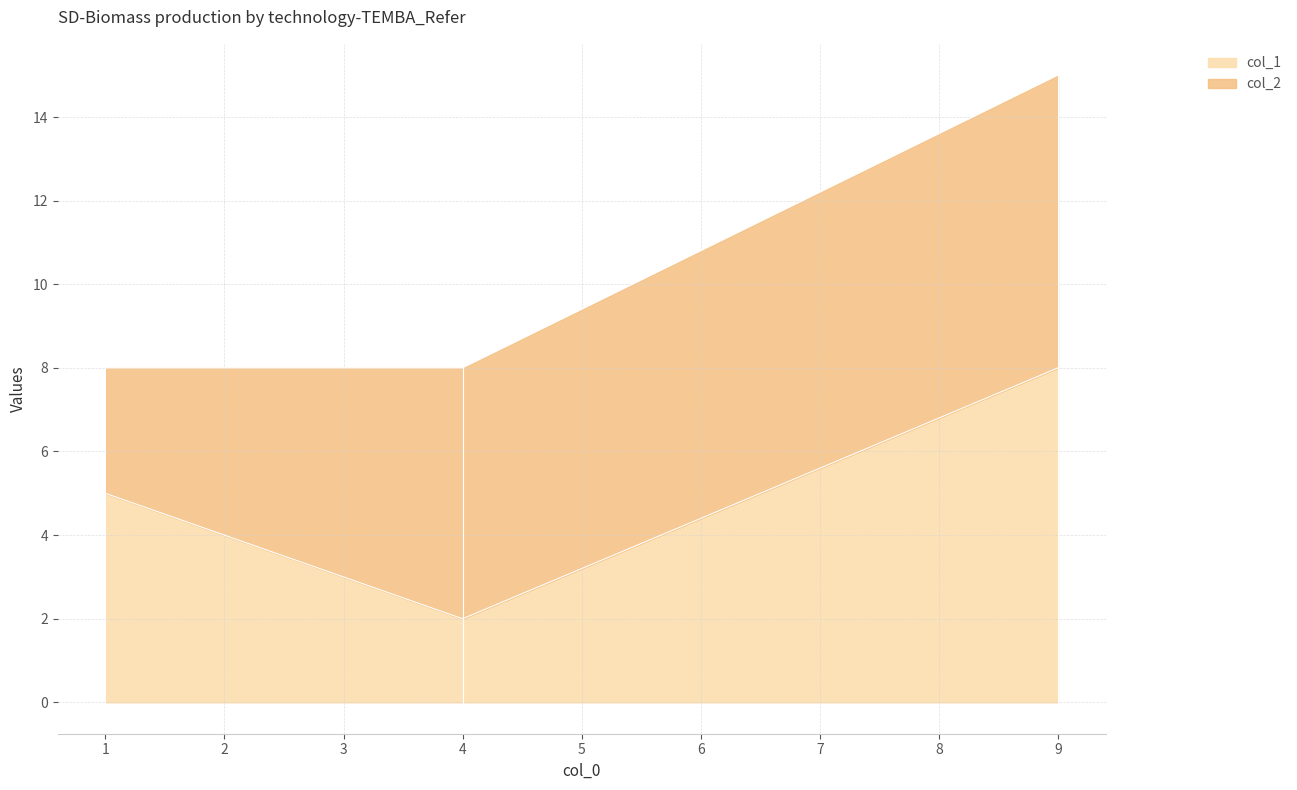

True or false: the data shows 5 at 1.

True